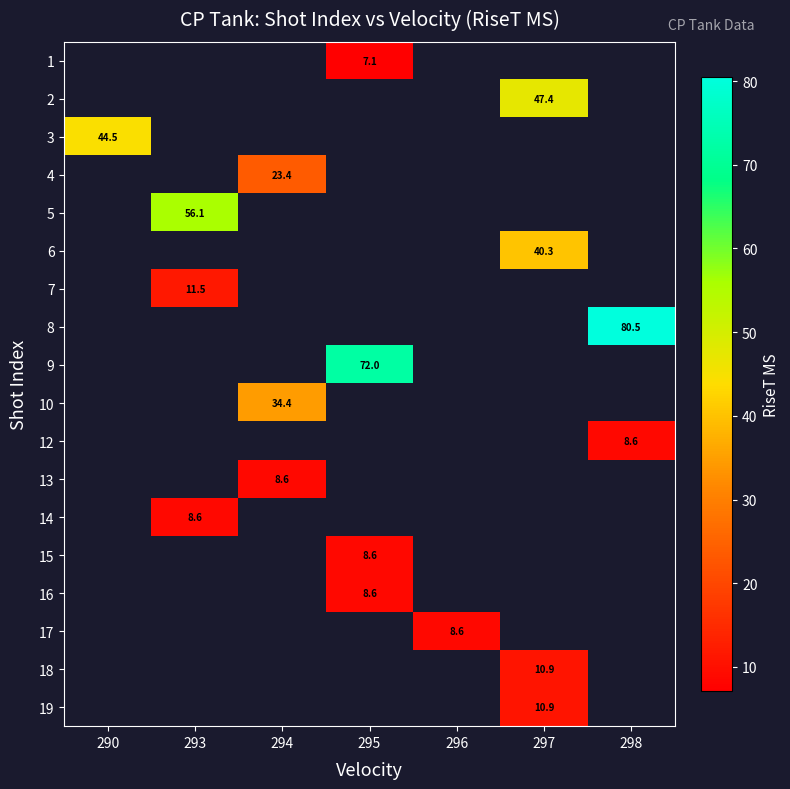

Is the value of 7 at 295 greater than the value of 6 at 293?

No